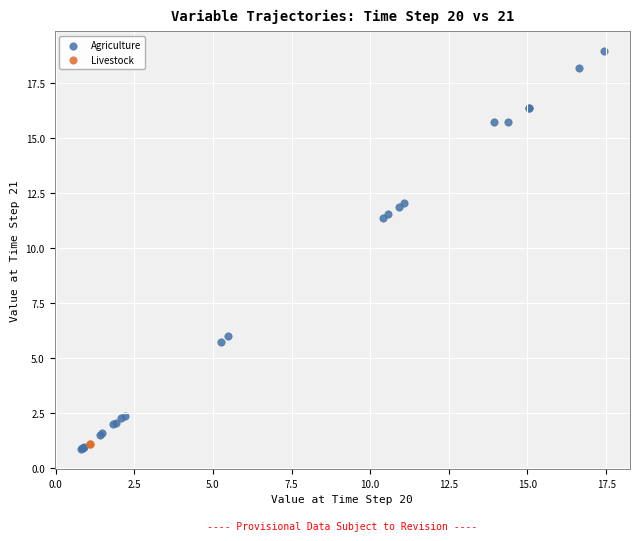

Which series has the widest spread of Y values?

Agriculture